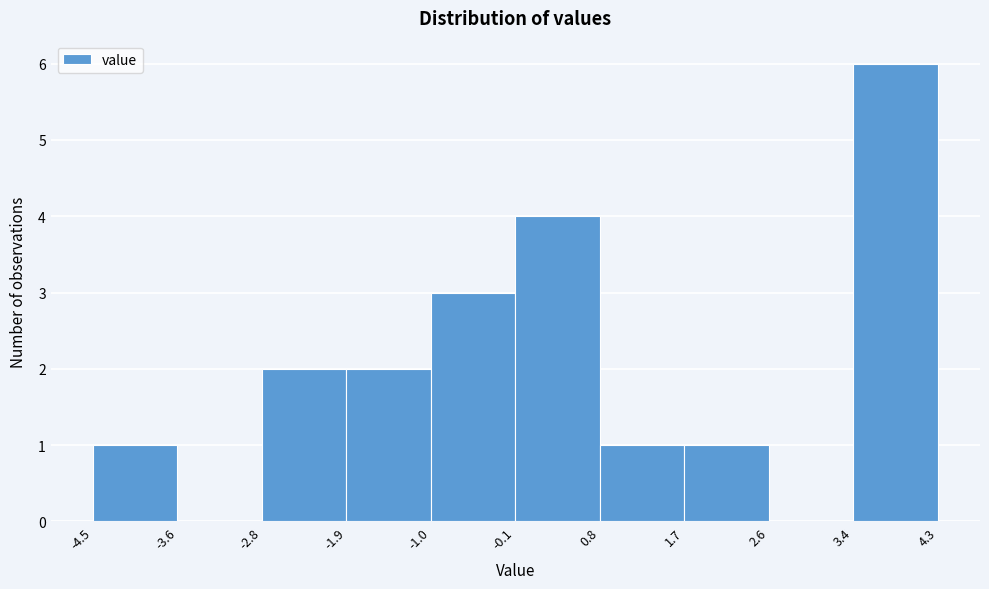

What is the height of the bar covering 3.4 to 4.3 on the x-axis? The values are not printed on the chart, so give them approximately, as read against the axis.

6